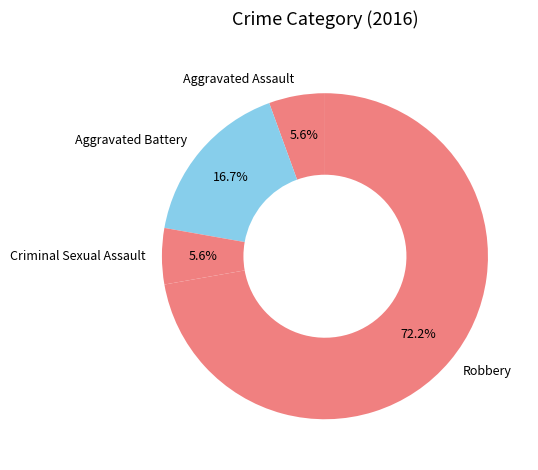

Is it true that Robbery is 72% of the pie?

True